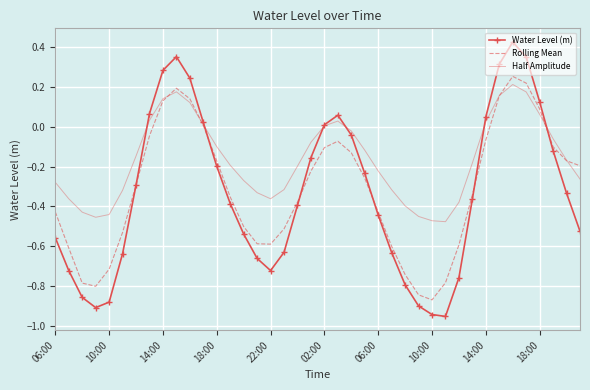

Rank the series by their maximum value, from lowest to highest.

Half Amplitude, Rolling Mean, Water Level (m)